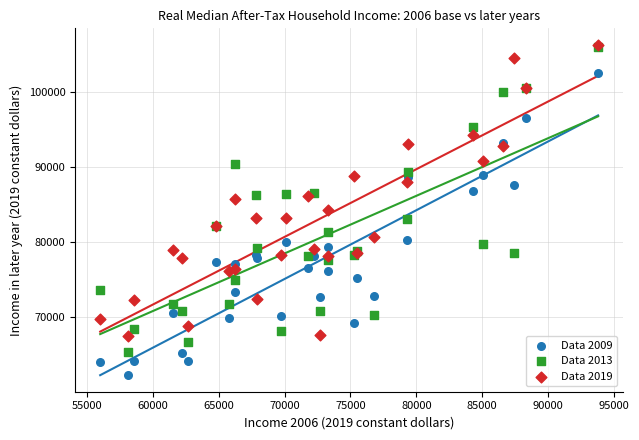

What are all the series names shown in the legend?

Data 2009, Data 2013, Data 2019